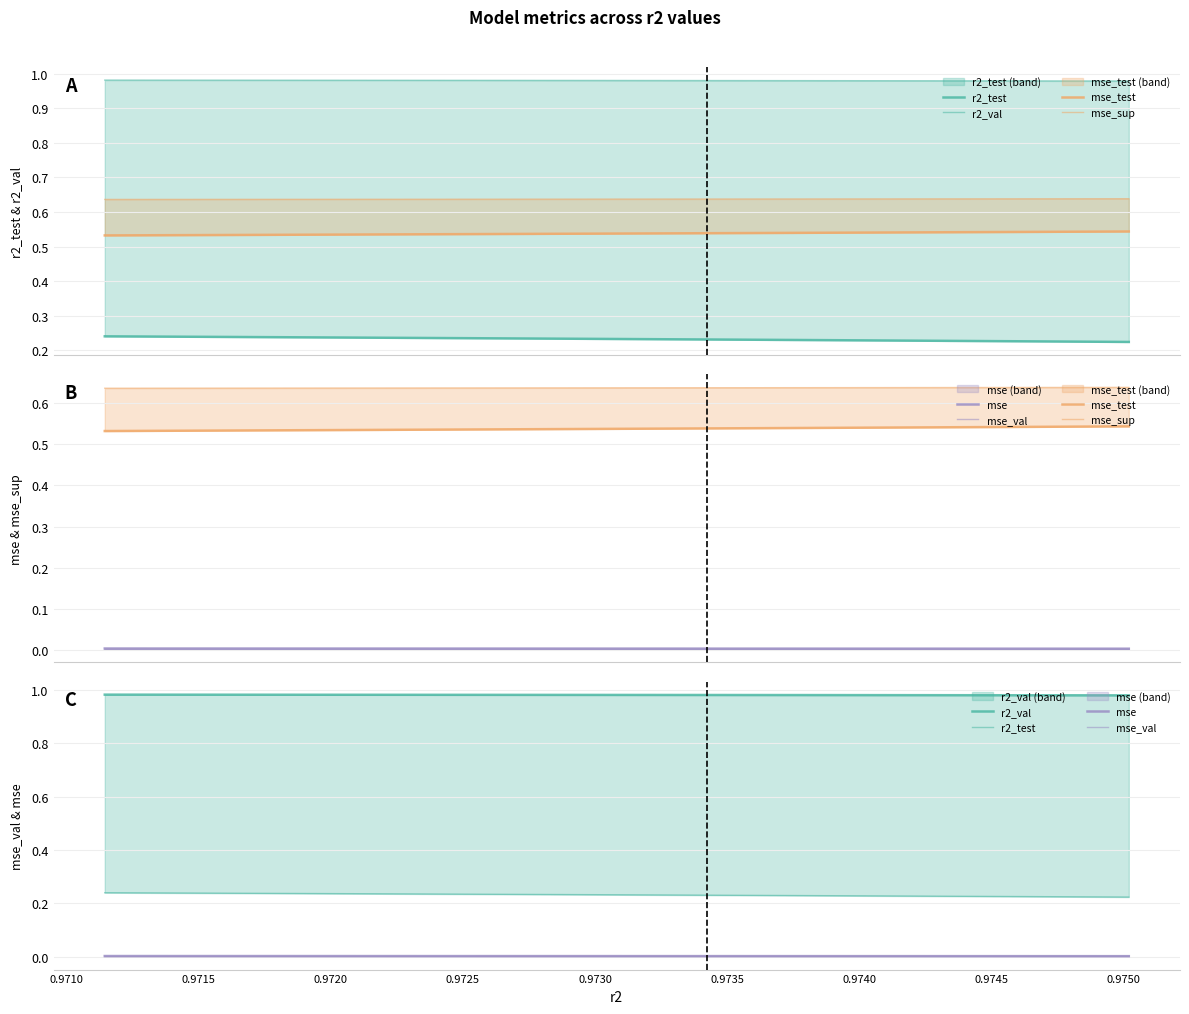

Is this an area chart (filled region under the line)?

No